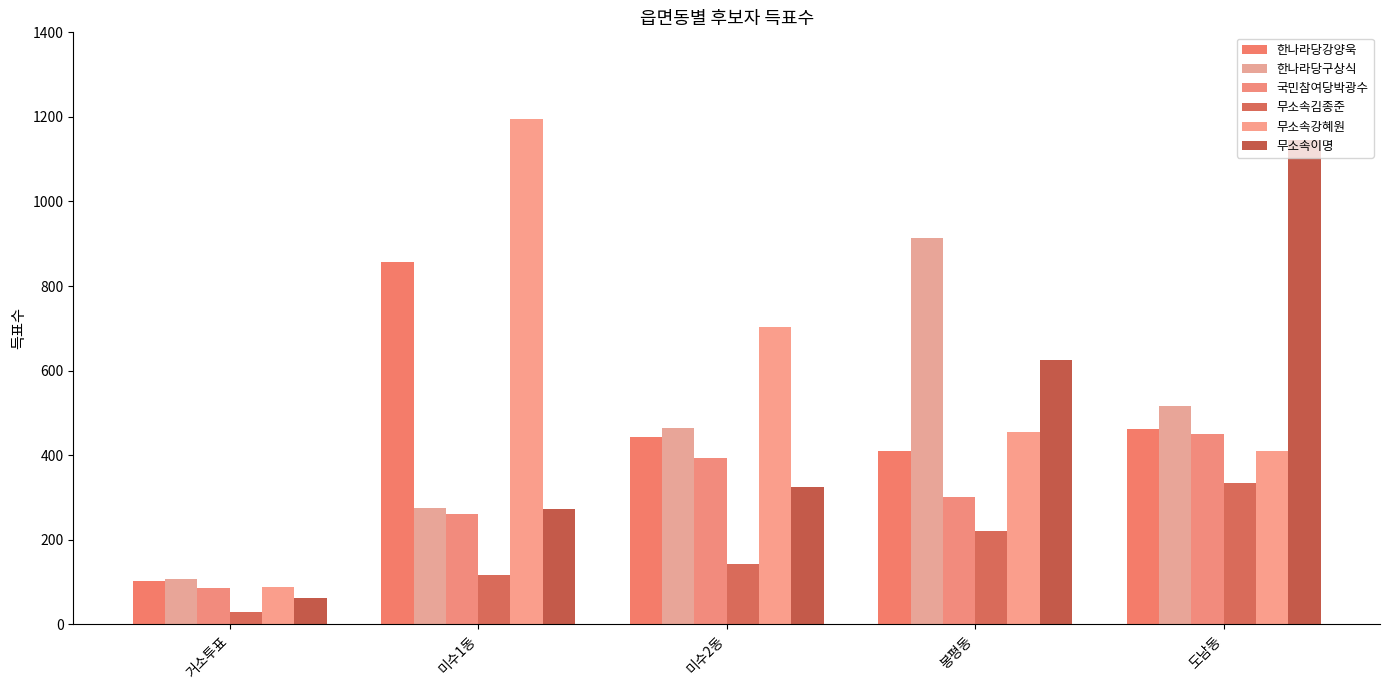

Reading left to right, list all the values displayed in this chart.

한나라당강양욱: 거소투표=102	미수1동=857	미수2동=443	봉평동=411	도남동=462
한나라당구상식: 거소투표=108	미수1동=275	미수2동=464	봉평동=914	도남동=516
국민참여당박광수: 거소투표=86	미수1동=261	미수2동=393	봉평동=302	도남동=451
무소속김종준: 거소투표=29	미수1동=117	미수2동=143	봉평동=220	도남동=335
무소속강혜원: 거소투표=88	미수1동=1195	미수2동=703	봉평동=454	도남동=410
무소속이명: 거소투표=62	미수1동=273	미수2동=325	봉평동=624	도남동=1145